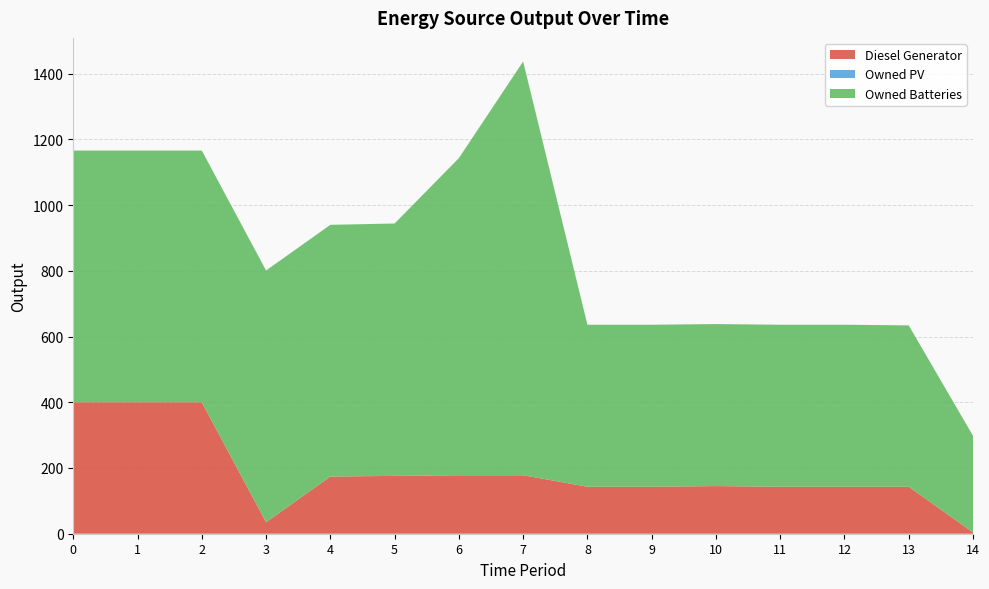

Reading right to left, transcribe all the data shown in this chart.

Diesel Generator: 4	143	143	143	145	143	143	178	178	176	174	35	400	400	400
Owned PV: 0	0	0	0	0	0	0	0	0	0	0	0	0	0	0
Owned Batteries: 294	491	493	493	493	493	493	1259	965	768	766	766	766	766	766